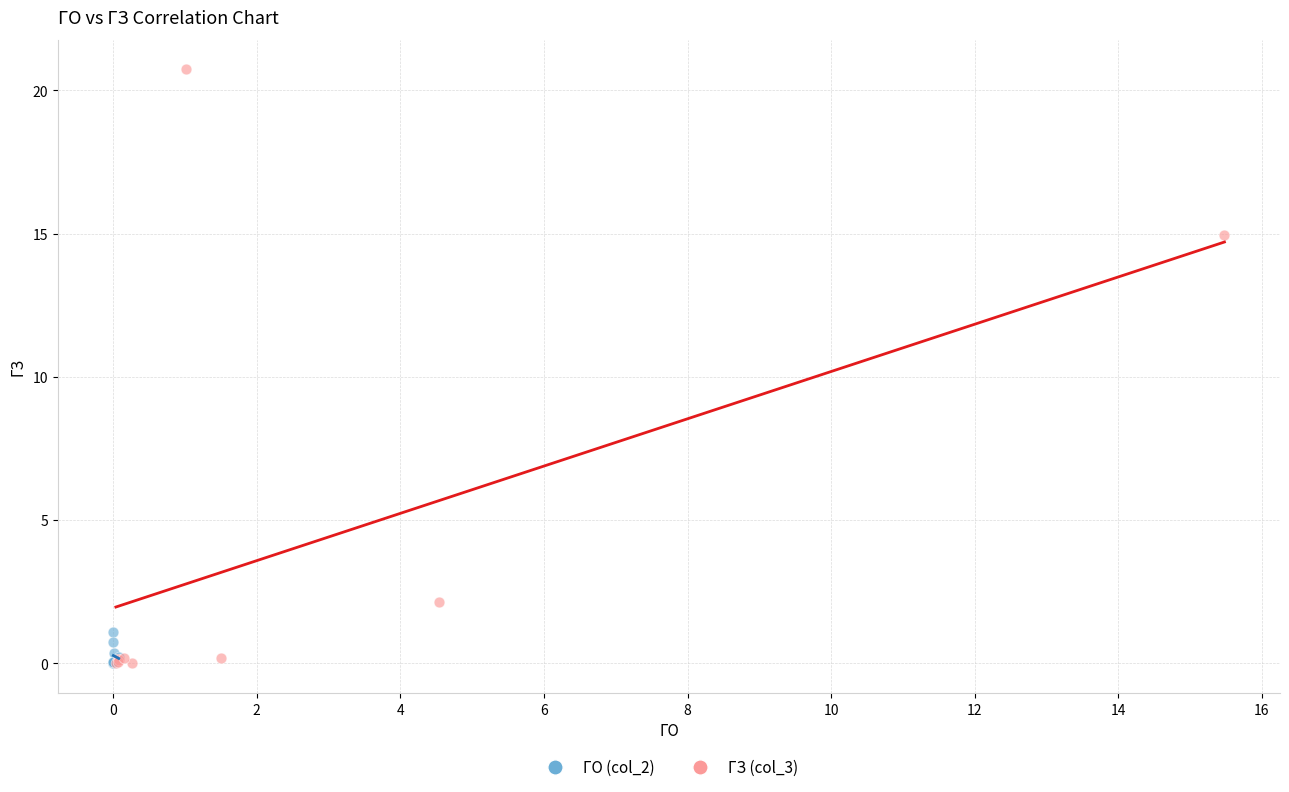

Which series contains the highest Y value?

ГЗ (col_3)